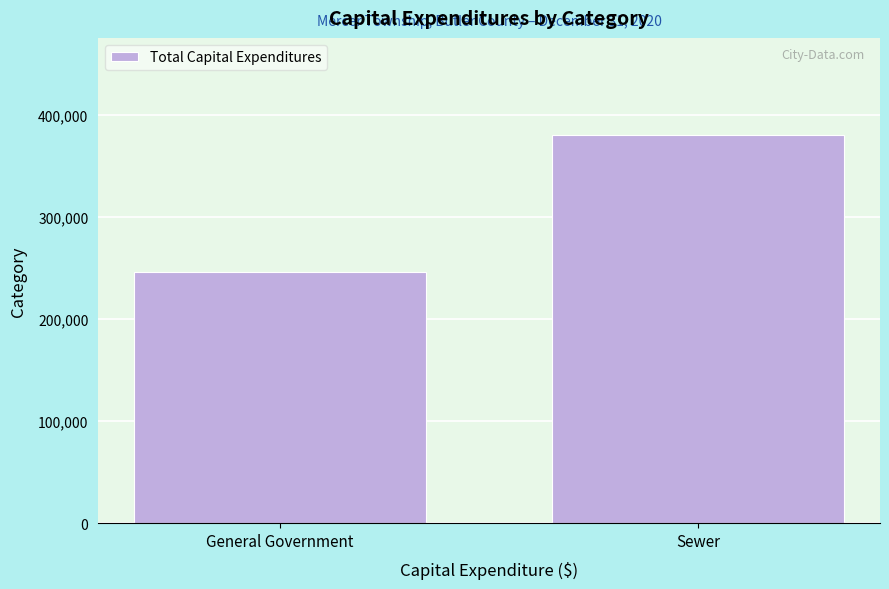

Reading left to right, what are all the values shown in this chart?

245902	380127